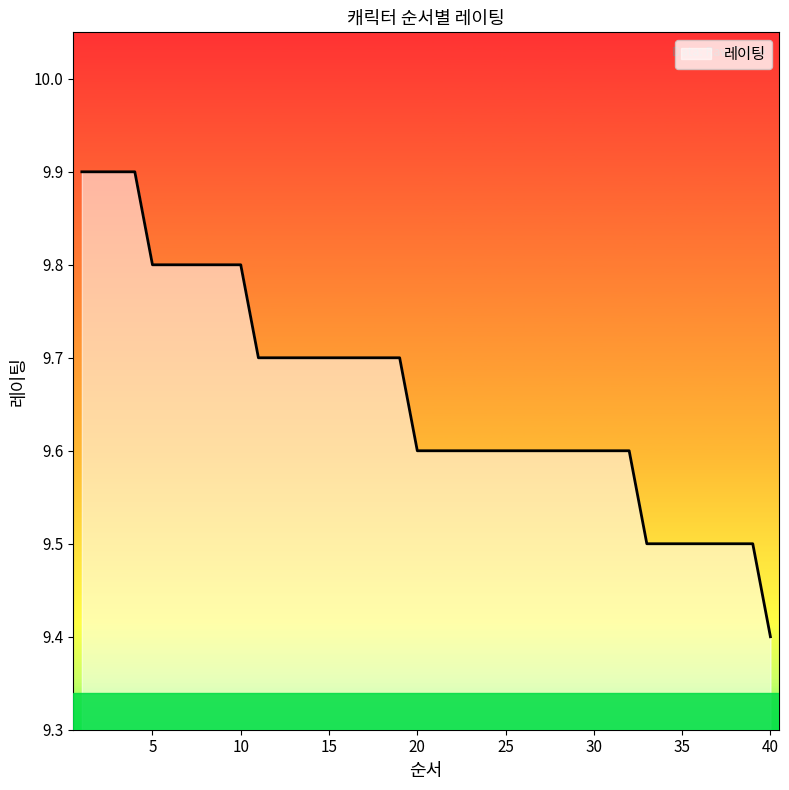

What is the greatest value displayed?

9.9